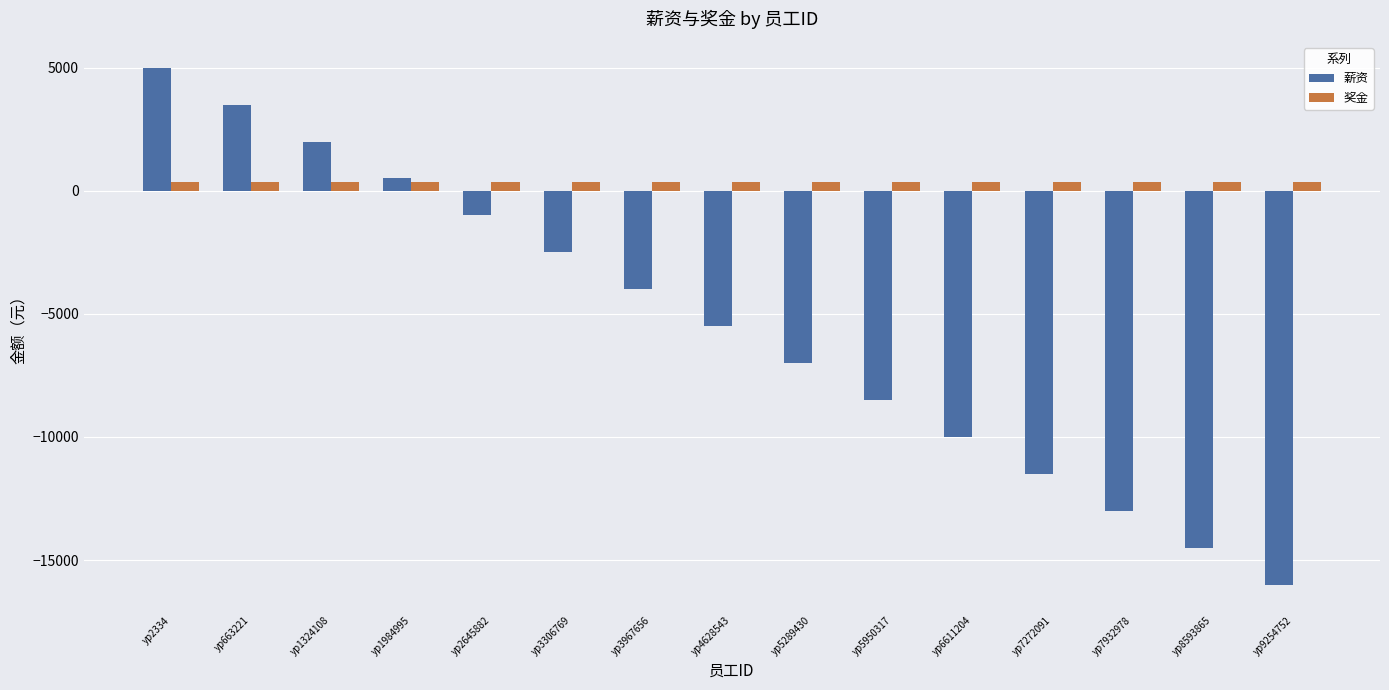

Which series has the largest total across all categories?

奖金